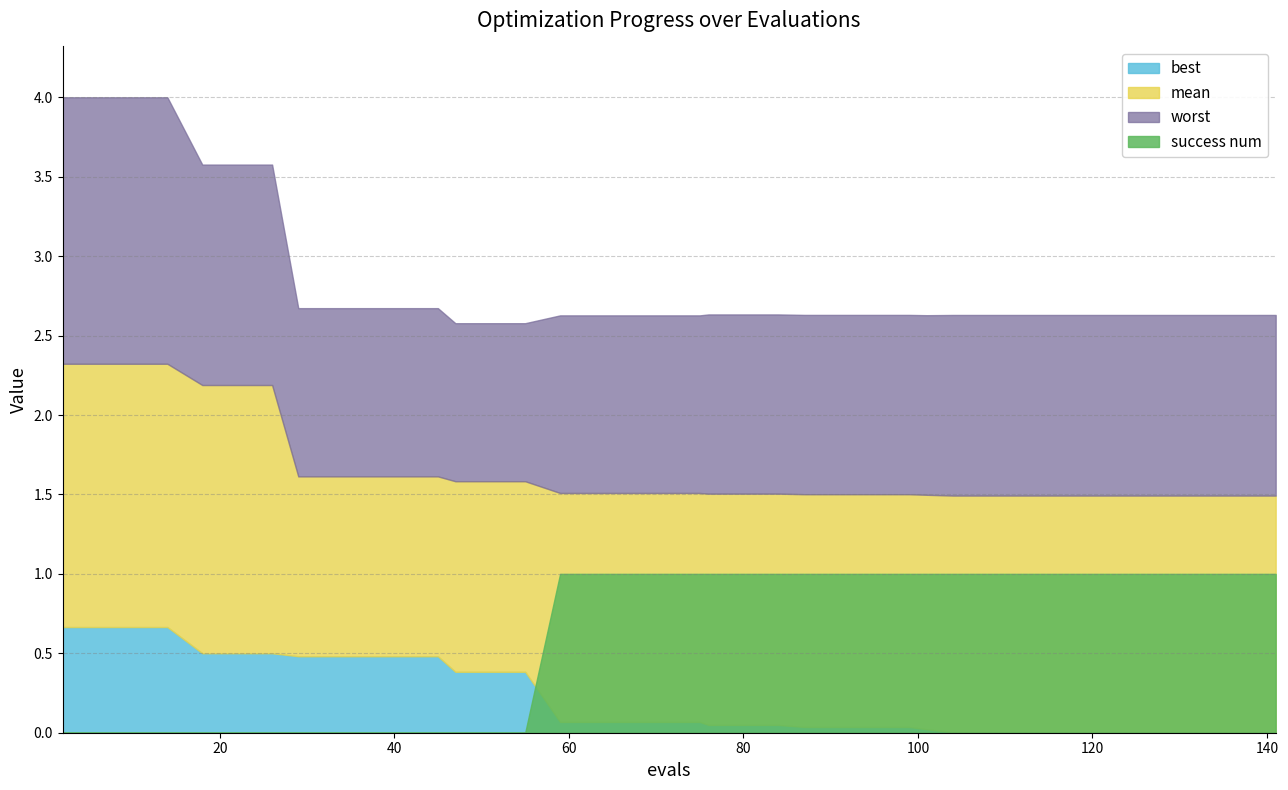

Where do best and success num first cross each other?

55 and 59